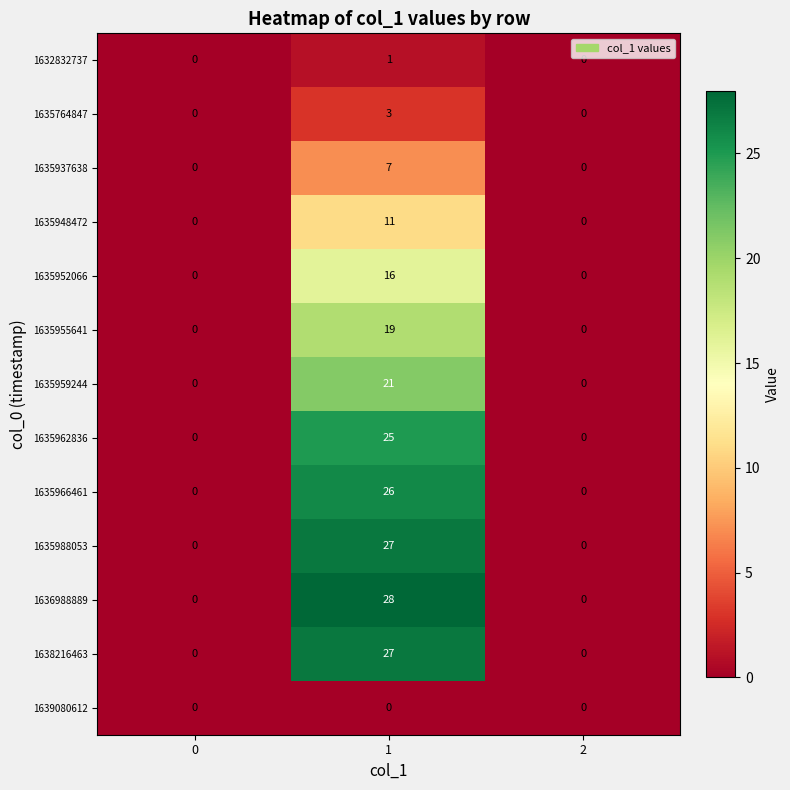

Count the 1635988053 values in the range 0 to 27.

3